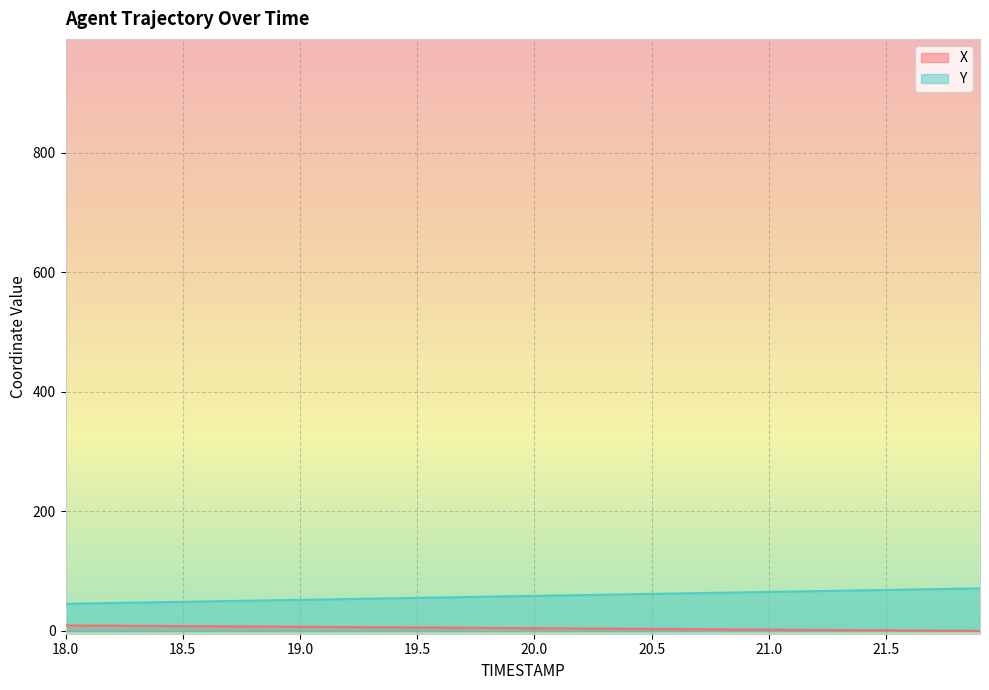

Which has a higher value, 21.9 or 20.2?

20.2